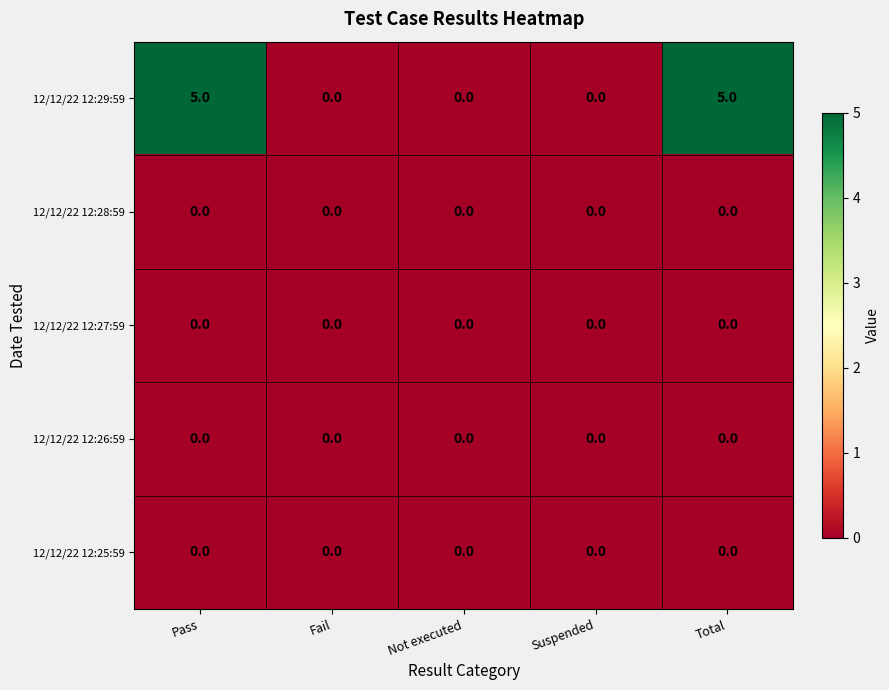

What is the approximate value of 12/12/22 12:29:59 at Pass?

5